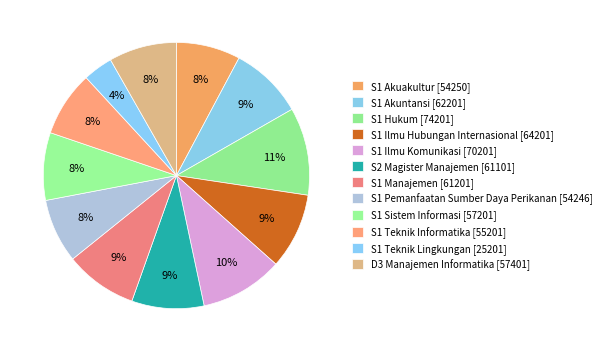

Count the number of slices in the pie.

12